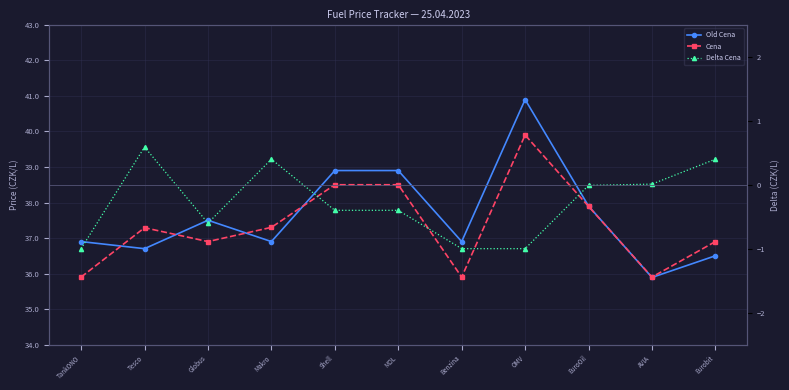

What is the lowest value of the Old Cena series?

35.9